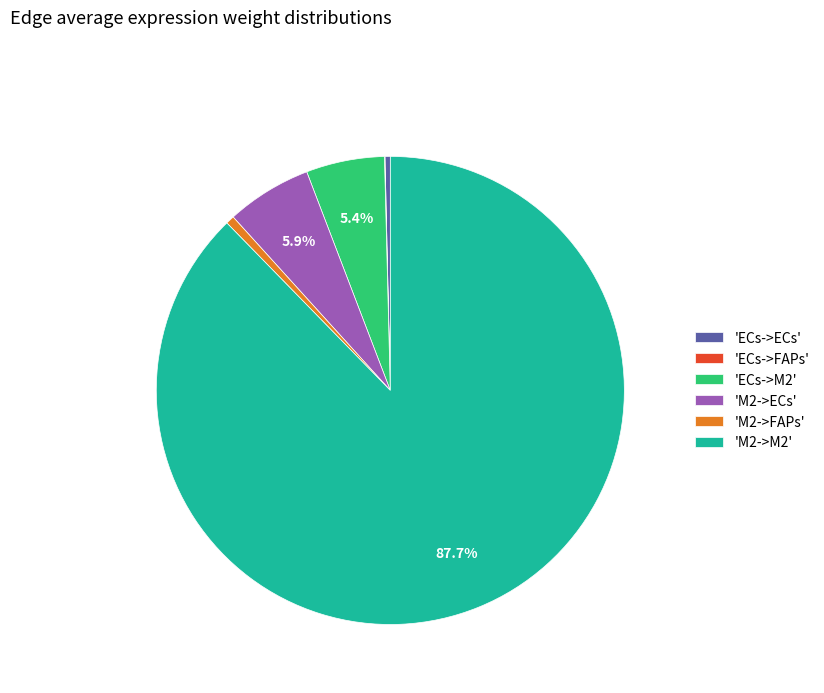

Combined, do 'ECs->ECs' and 'ECs->M2' account for over 50%?

No